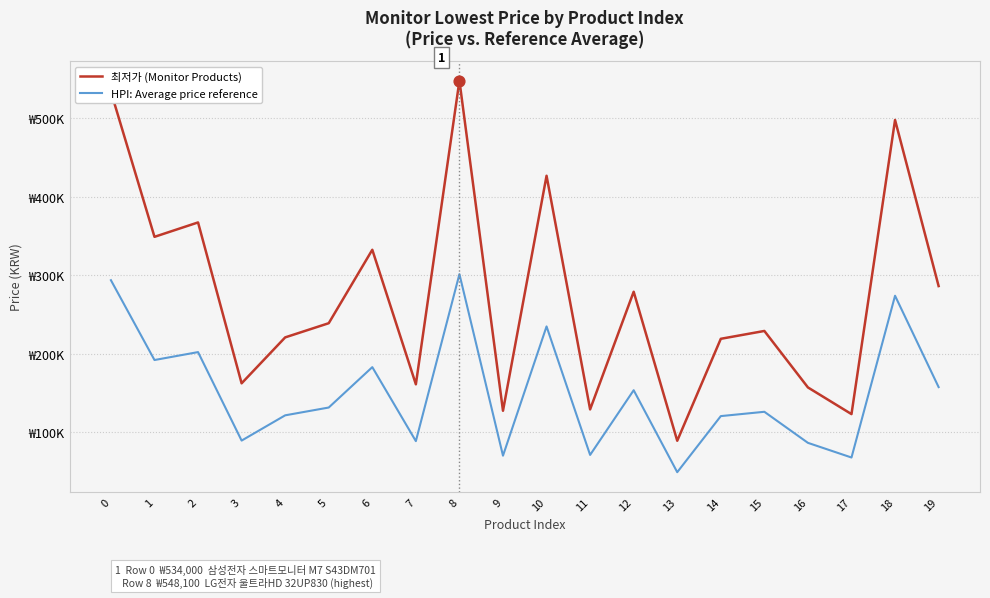

At how many categories does at least one series exceed 126093?

18